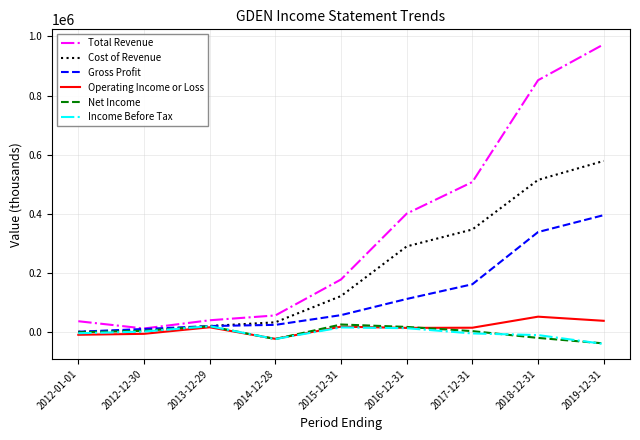

At which category does the chart reach its peak across all series?

2019-12-31